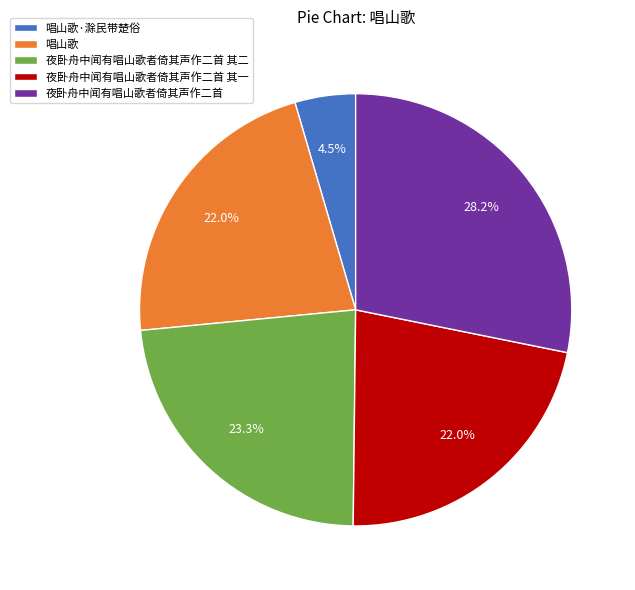

Is 唱山歌 the majority of the pie?

No